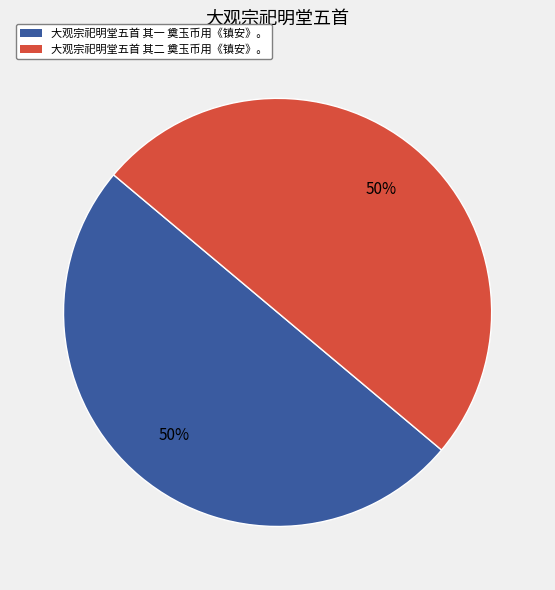

Count the number of slices in the pie.

2